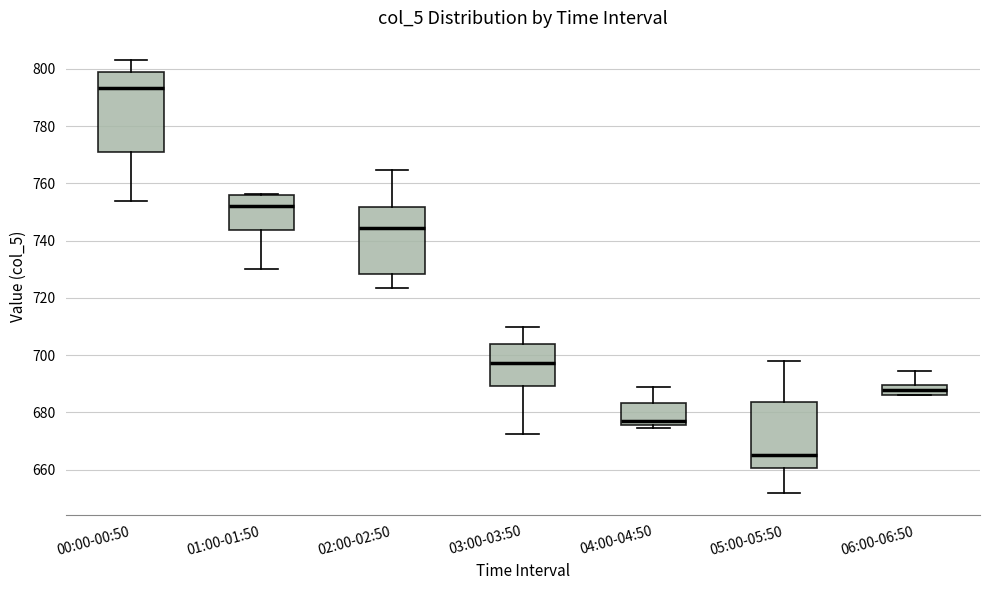

Which box has the lowest median line?

05:00-05:50